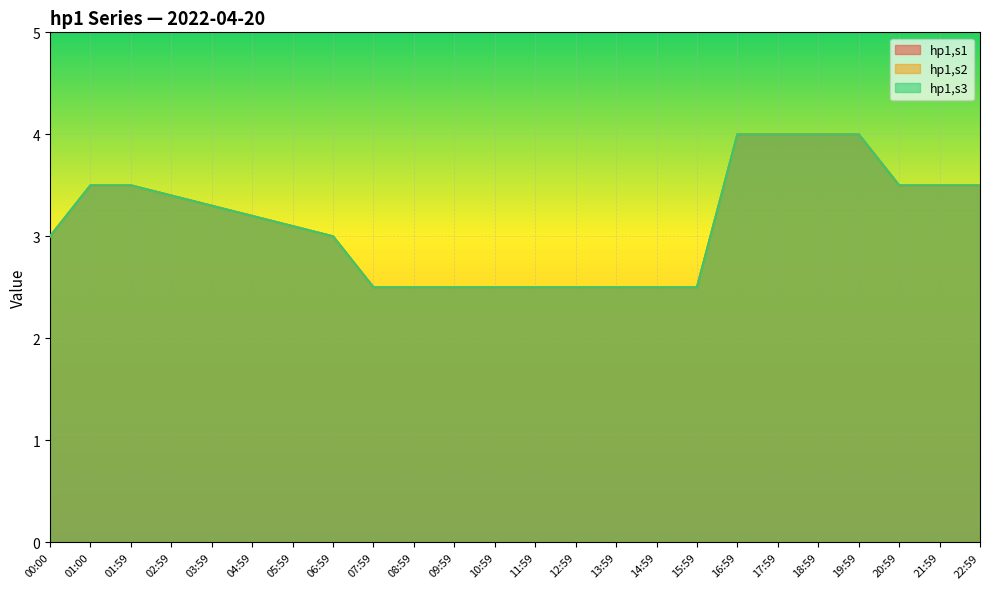

What value does the hp1,s2 series have at 16:59?

4.0